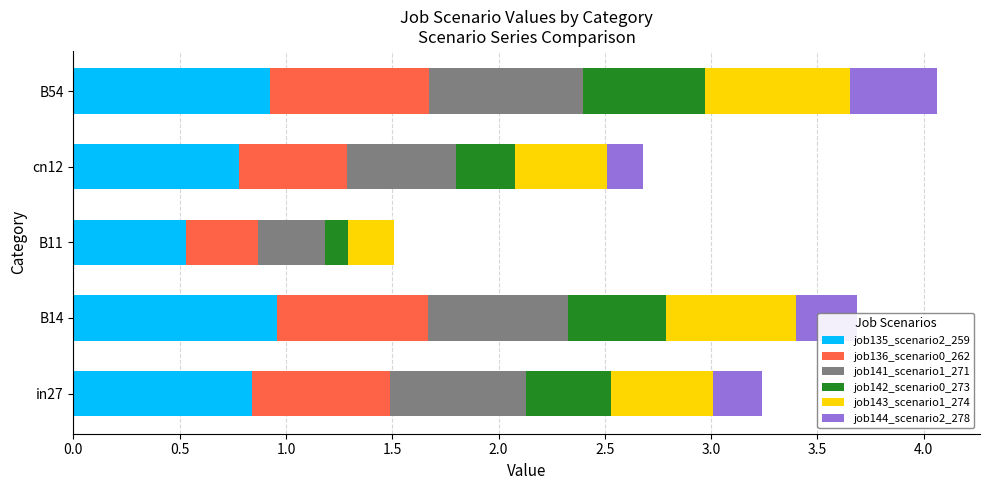

What is the sum of the job135_scenario2_259 values at B14 and B54?

1.9